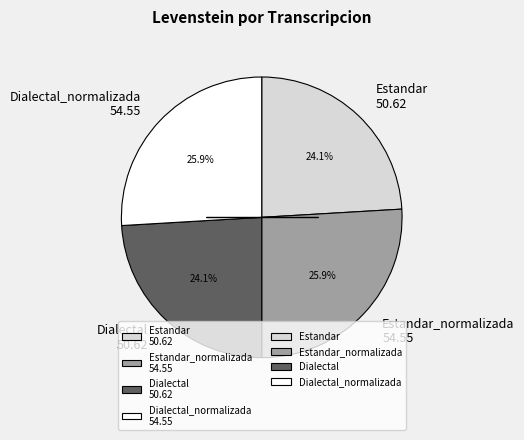

Approximately how many times larger is the value at Dialectal 50.62 compared to Estandar 50.62?

1.0